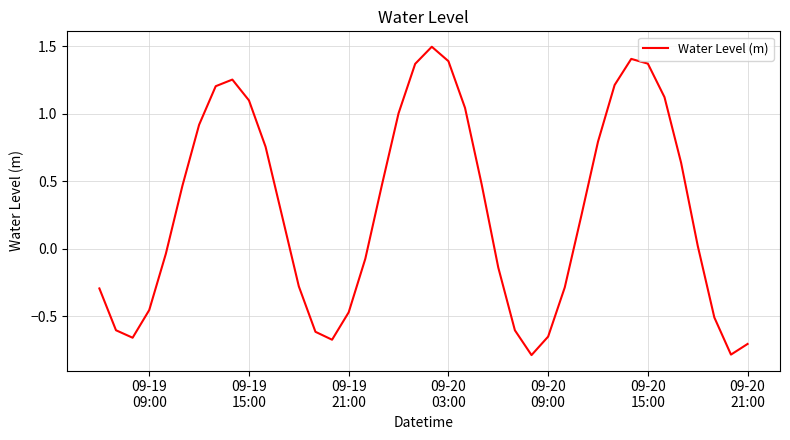

What is the difference between the maximum and minimum values?

2.3